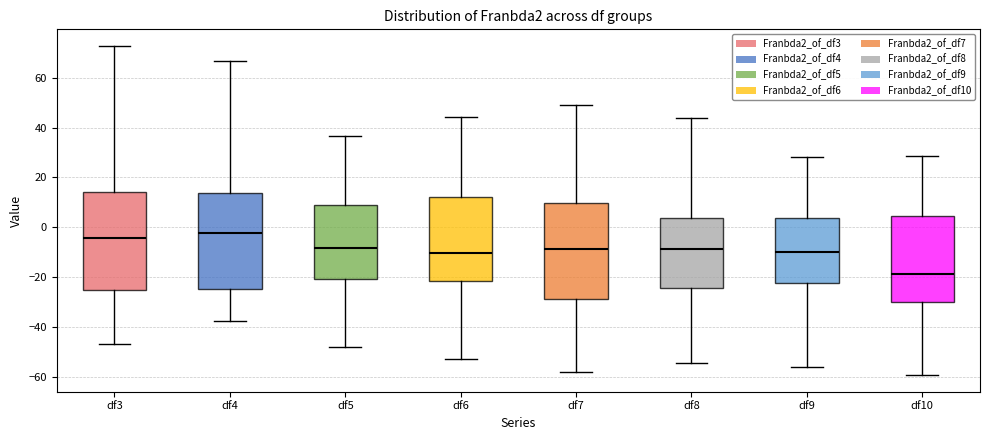

Reading left to right, transcribe this box plot: for each box, give where its median line is, the range the box spans, and where its two whiskers end, as read against the y-axis. The values are not printed on the chart, so give them approximately, as read against the axis.

df3: median -4, box -26 to 14, whiskers -46 to 72
df4: median -2, box -24 to 14, whiskers -38 to 66
df5: median -8, box -20 to 10, whiskers -48 to 36
df6: median -10, box -22 to 12, whiskers -52 to 44
df7: median -8, box -28 to 10, whiskers -58 to 48
df8: median -8, box -24 to 4, whiskers -54 to 44
df9: median -10, box -22 to 4, whiskers -56 to 28
df10: median -18, box -30 to 4, whiskers -60 to 28